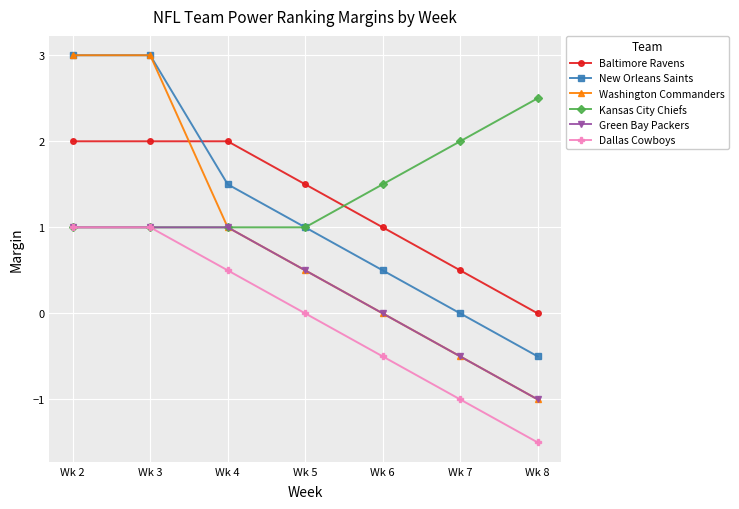

How many data points in New Orleans Saints are less than 1?

3